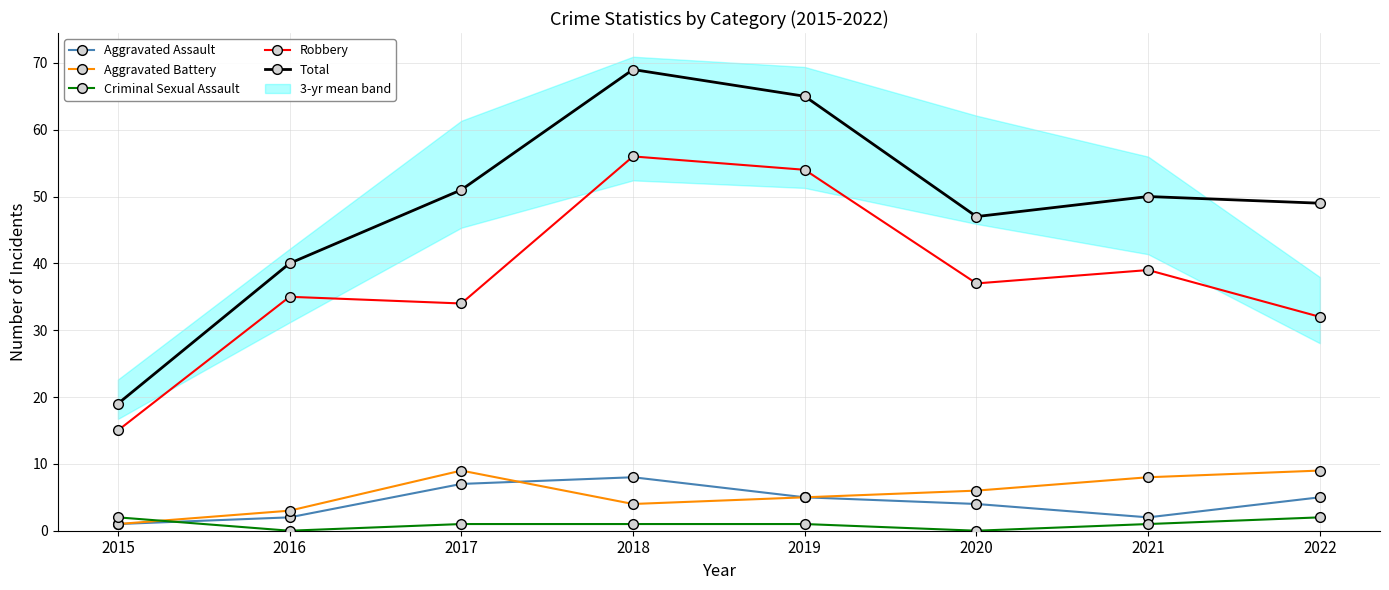

Count the Aggravated Battery values in the range 4 to 9.

6